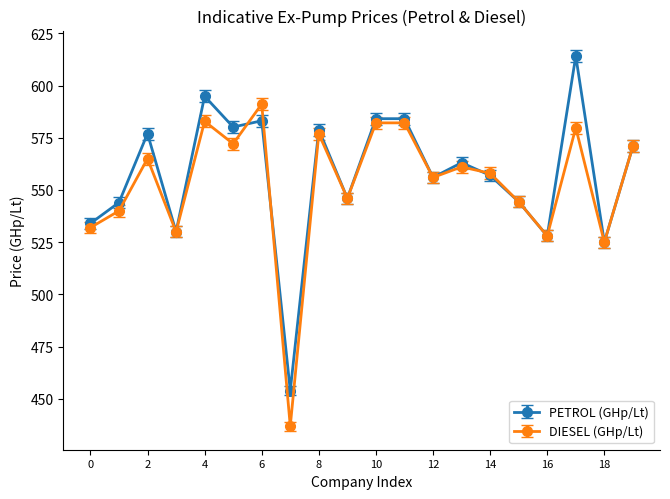

Rank the series by their maximum value, from highest to lowest.

PETROL (GHp/Lt), DIESEL (GHp/Lt)